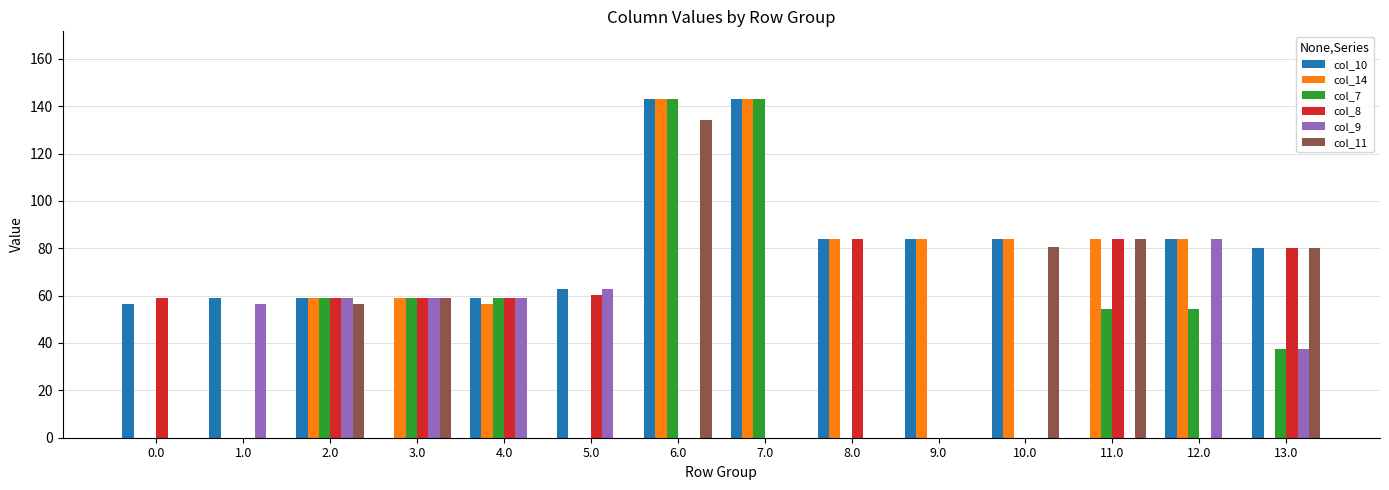

Which series has the largest total across all categories?

col_10